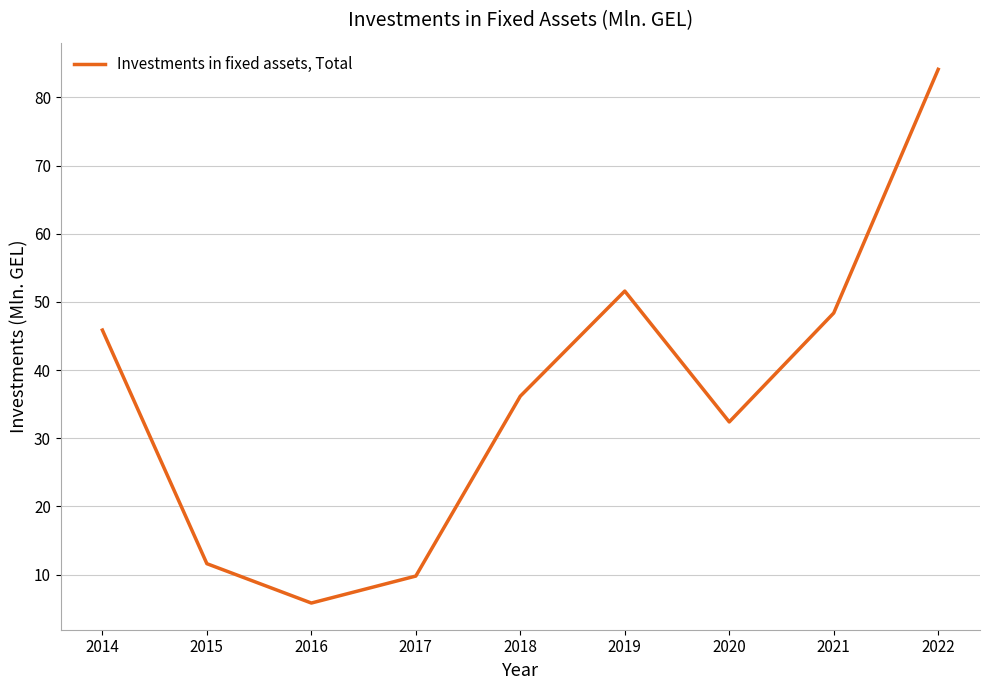

What is the difference between the second highest and minimum values?

45.7